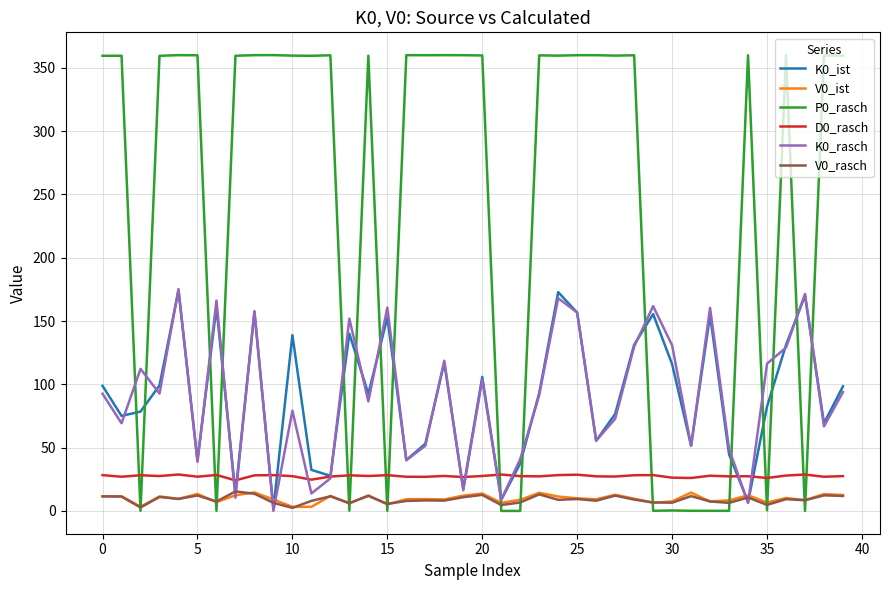

True or false: V0_rasch and D0_rasch cross at least once.

False